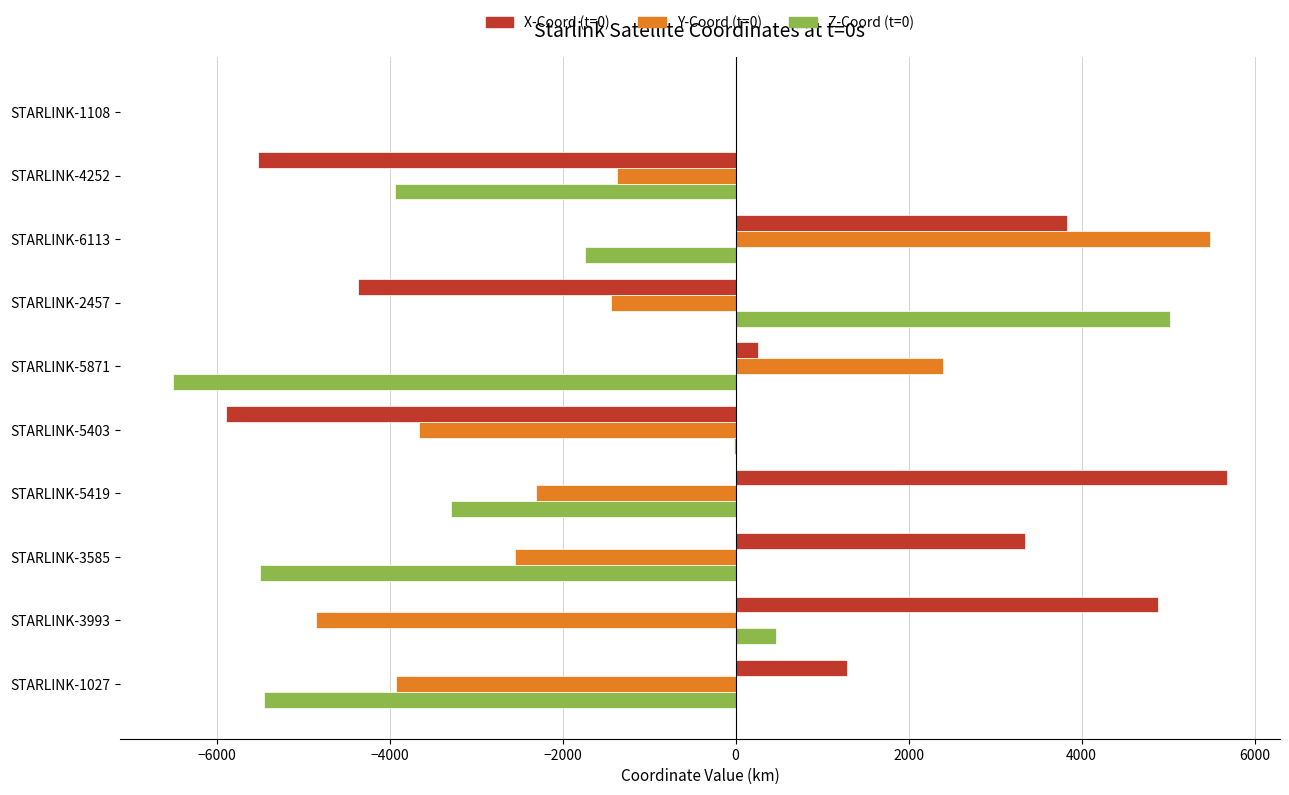

True or false: X-Coord (t=0) has a value of 8737.2 at STARLINK-3993.

False